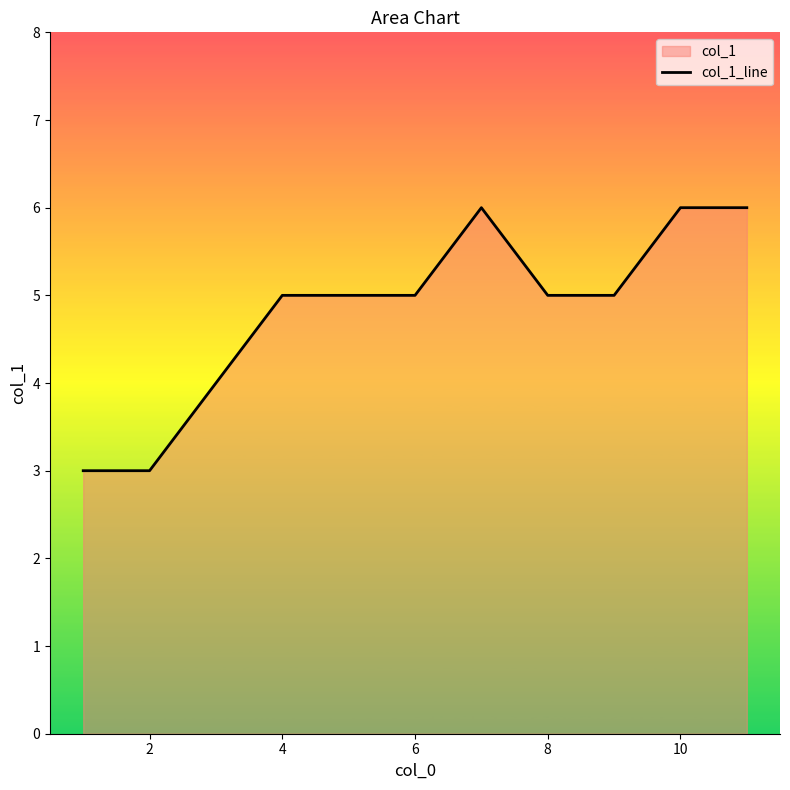

How many data points are above 5?

3